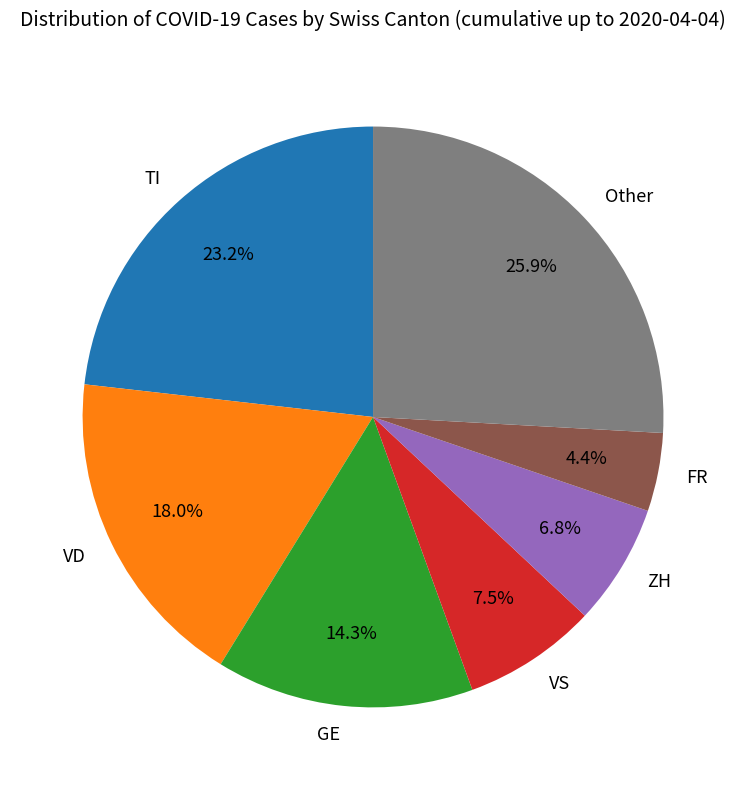

How many segments does this pie chart have?

7